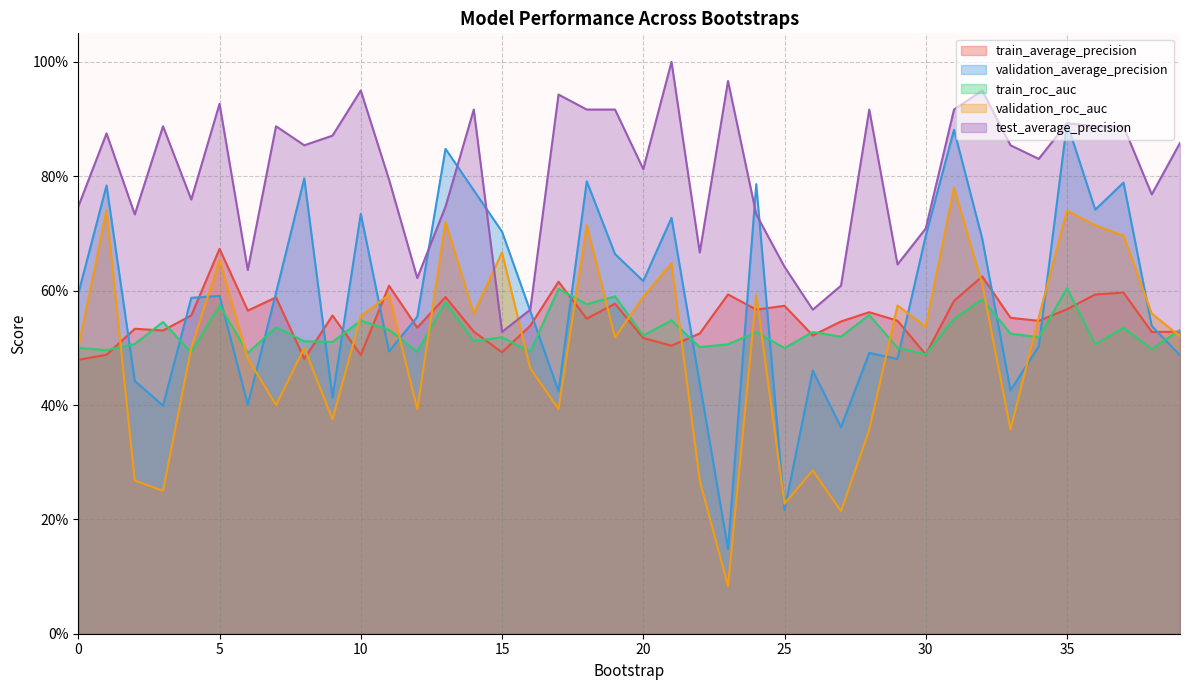

Rank the series by their maximum value, from highest to lowest.

test_average_precision, validation_average_precision, validation_roc_auc, train_average_precision, train_roc_auc